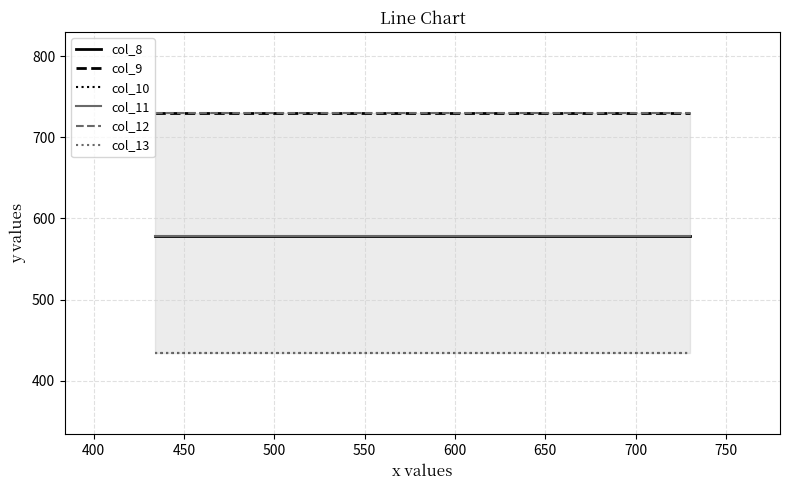

What value does the col_8 series have at 450?

578